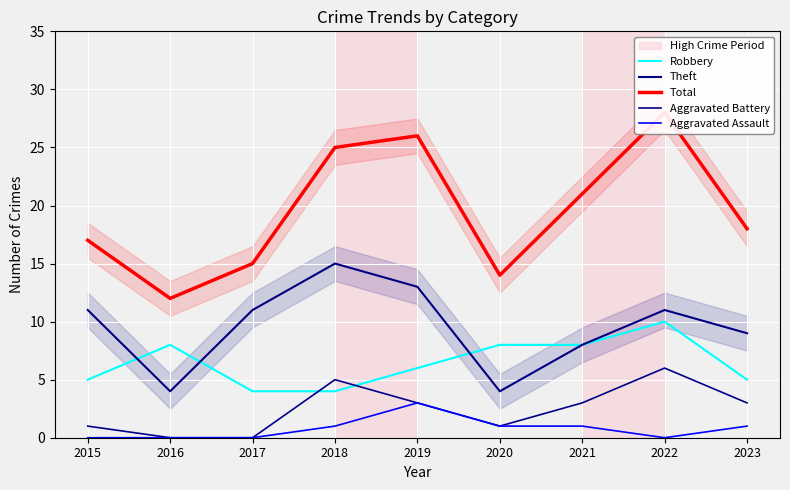

At how many categories does at least one series exceed 11?

9